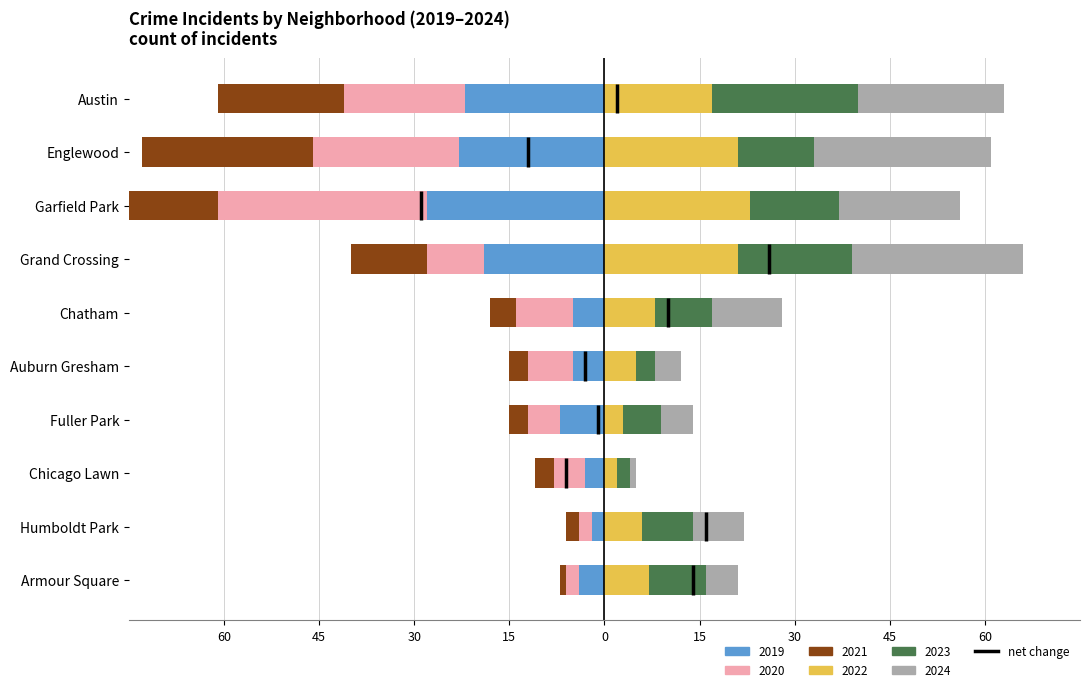

What is the approximate value of 2023 at Garfield Park, to the nearest 10?

10